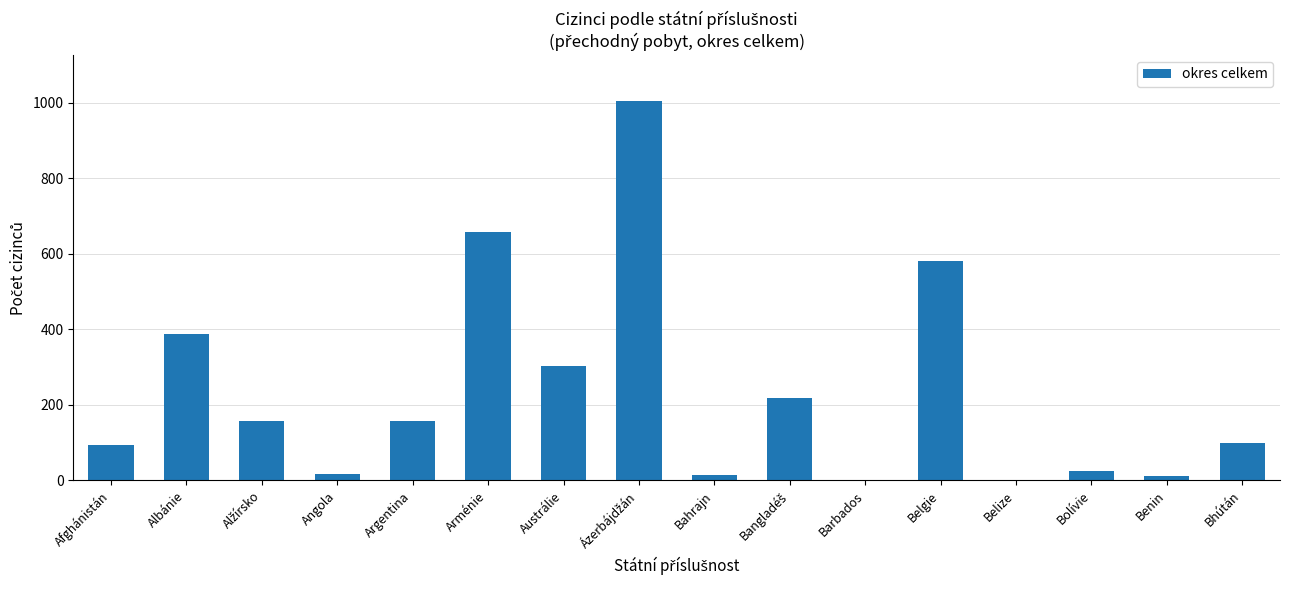

What is the sum of the values at Barbados and Afghánistán?

94